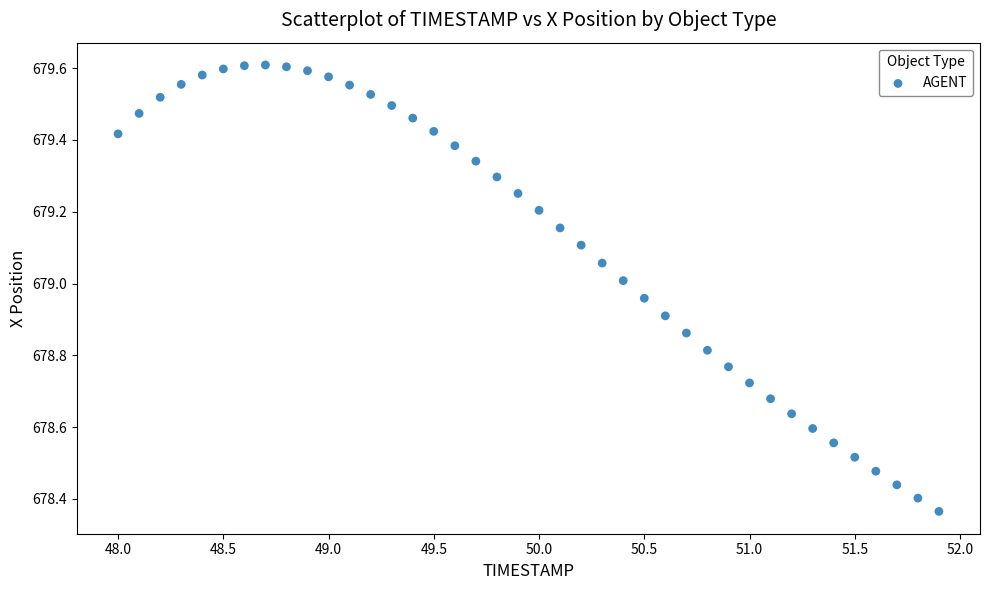

What is the range of X values (max minus min)?

3.9